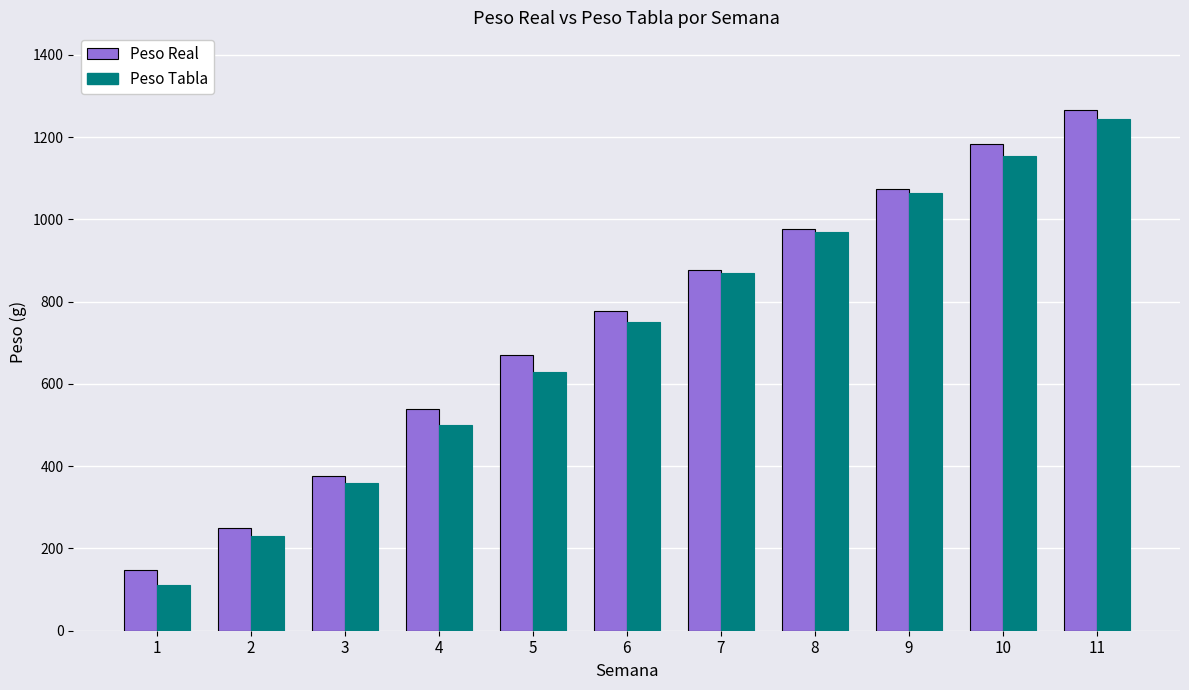

How many data points does each series have?

11